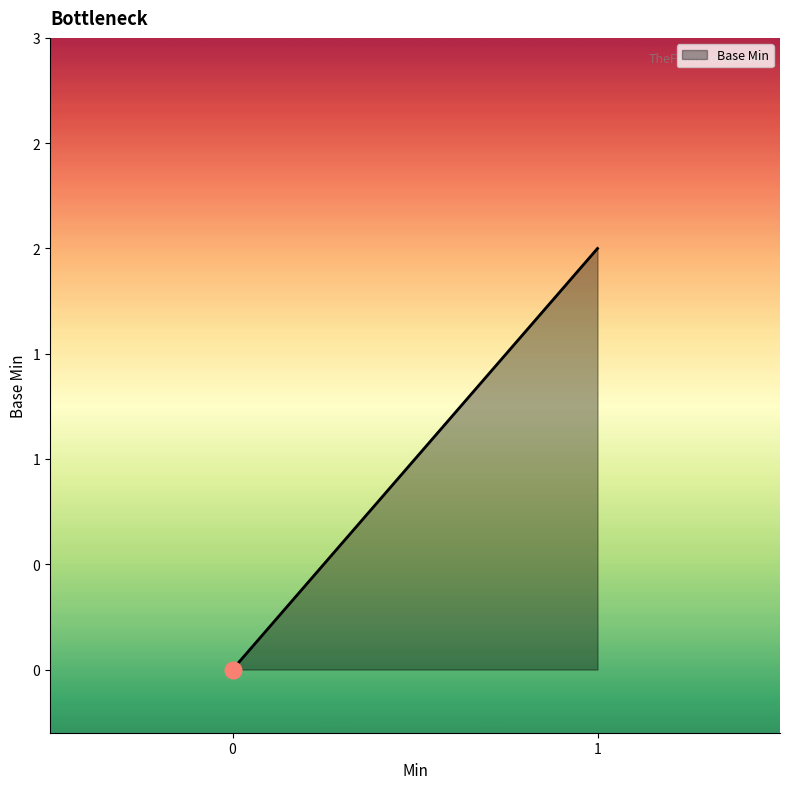

List the labels in order of value, smallest first.

0, 1